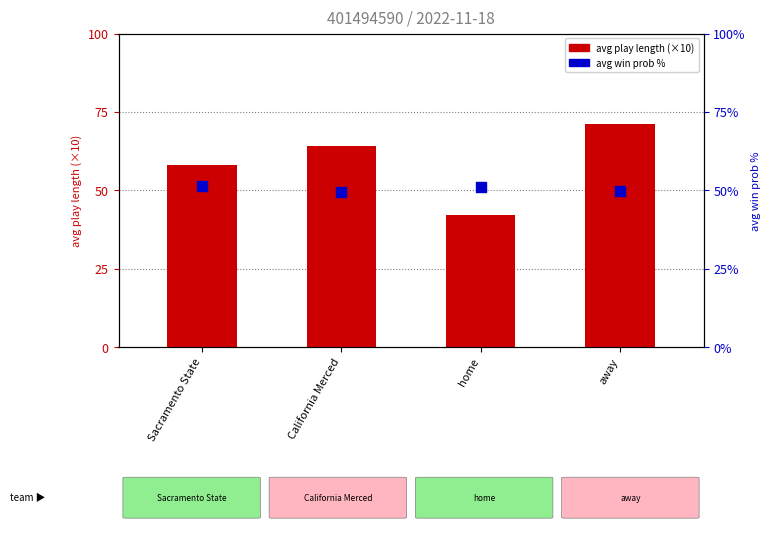

Which series reaches the maximum Y coordinate?

avg play length (×10)